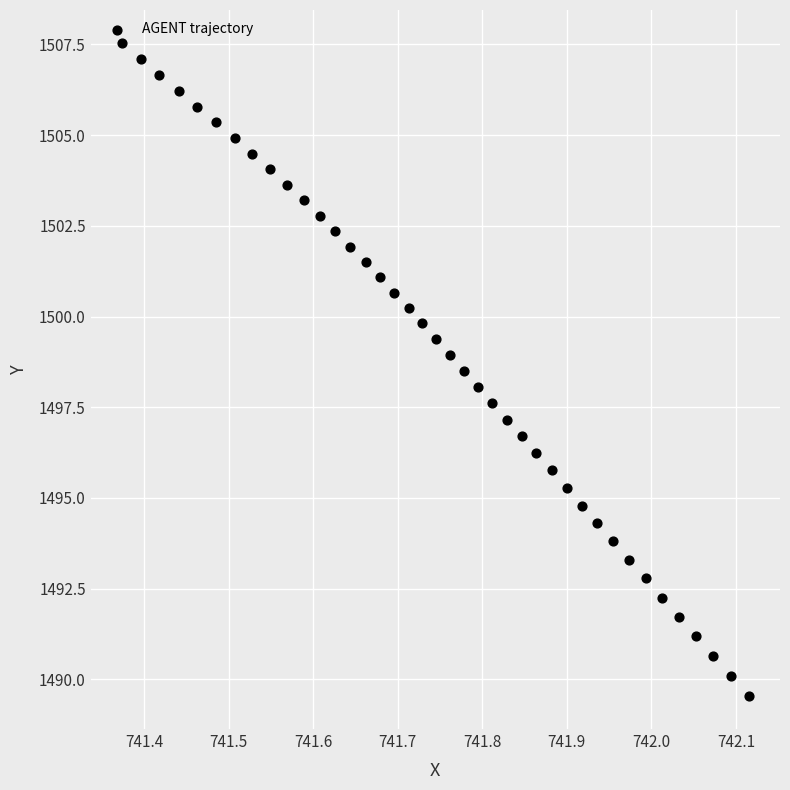

What is the range of X values (max minus min)?

0.7